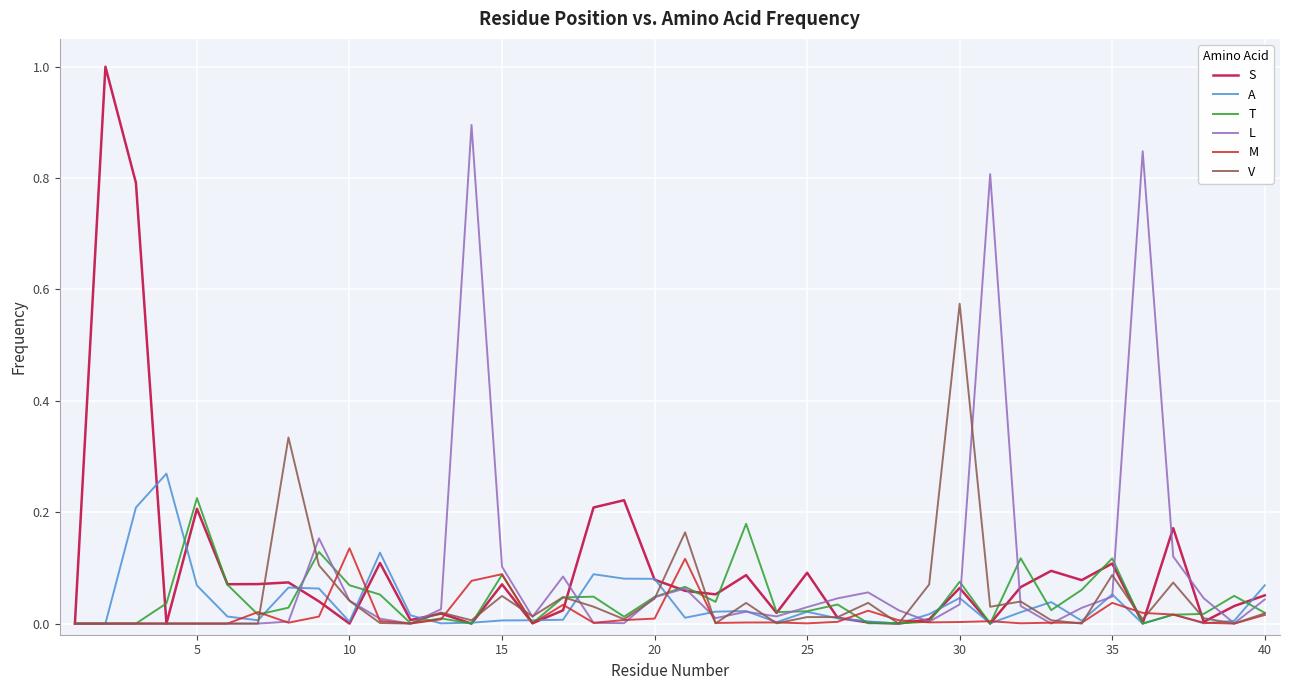

What is the sum of all V values?

1.9